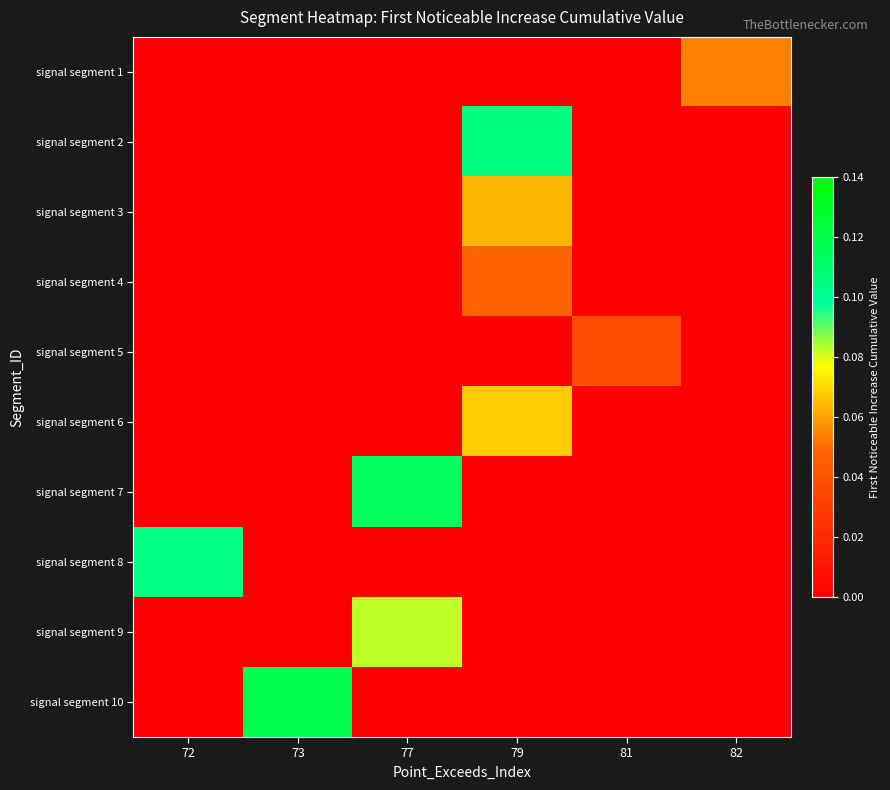

Reading left to right, list all the values displayed in this chart.

signal segment 1: 72=0.0	73=0.0	77=0.0	79=0.0	81=0.0	82=0.1
signal segment 2: 72=0.0	73=0.0	77=0.0	79=0.1	81=0.0	82=0.0
signal segment 3: 72=0.0	73=0.0	77=0.0	79=0.1	81=0.0	82=0.0
signal segment 4: 72=0.0	73=0.0	77=0.0	79=0.0	81=0.0	82=0.0
signal segment 5: 72=0.0	73=0.0	77=0.0	79=0.0	81=0.0	82=0.0
signal segment 6: 72=0.0	73=0.0	77=0.0	79=0.1	81=0.0	82=0.0
signal segment 7: 72=0.0	73=0.0	77=0.1	79=0.0	81=0.0	82=0.0
signal segment 8: 72=0.1	73=0.0	77=0.0	79=0.0	81=0.0	82=0.0
signal segment 9: 72=0.0	73=0.0	77=0.1	79=0.0	81=0.0	82=0.0
signal segment 10: 72=0.0	73=0.1	77=0.0	79=0.0	81=0.0	82=0.0